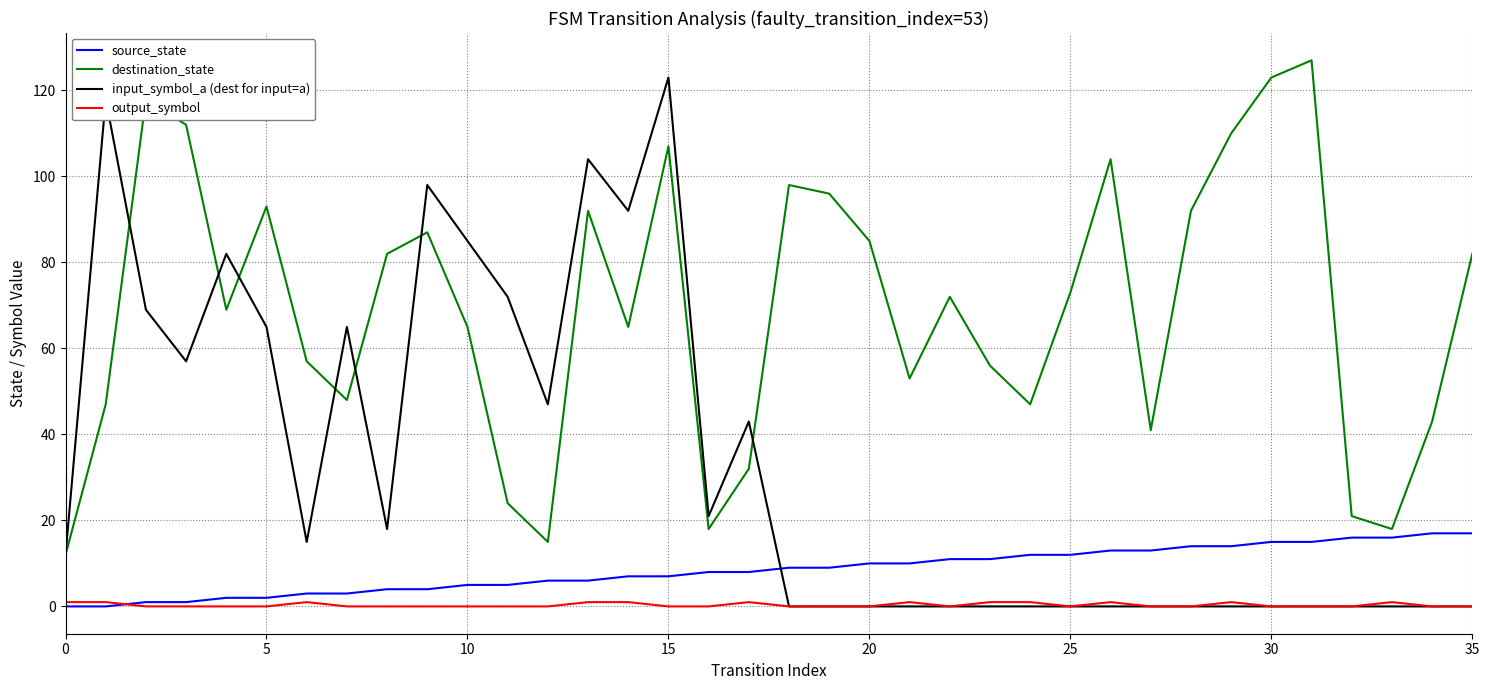

Which series has the widest spread of values?

input_symbol_a (dest for input=a)